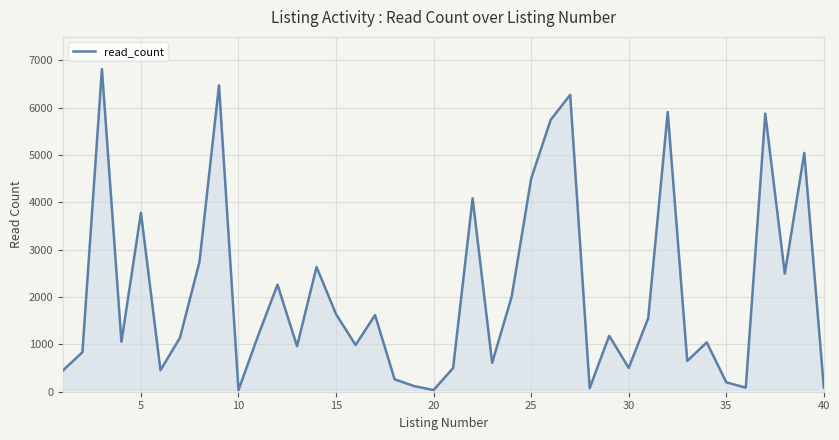

How many points are higher than both their immediate neighbors (excluding endpoints)?

13